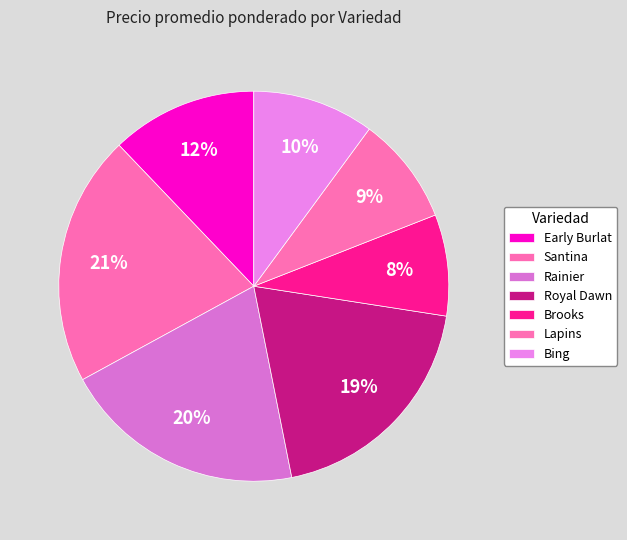

How many slices are in this pie chart?

7